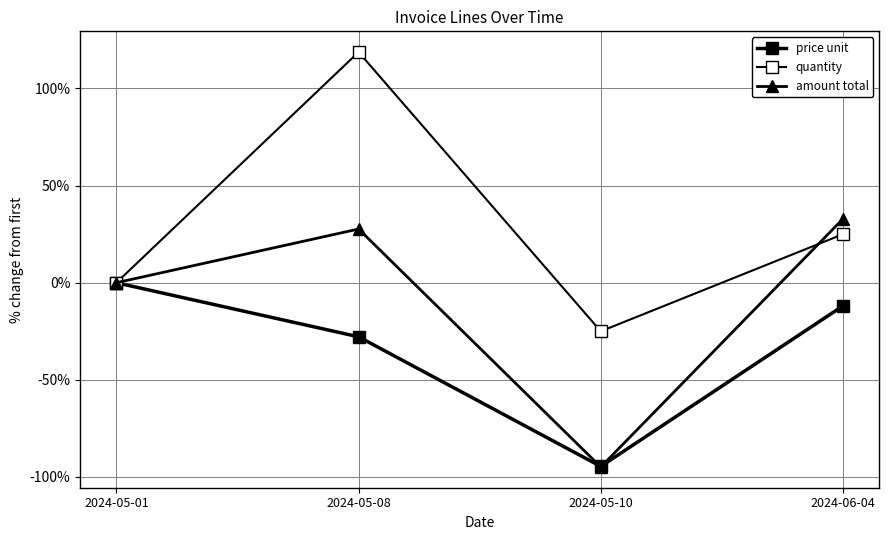

Rank the series at 2024-06-04 from lowest to highest value.

price unit, quantity, amount total